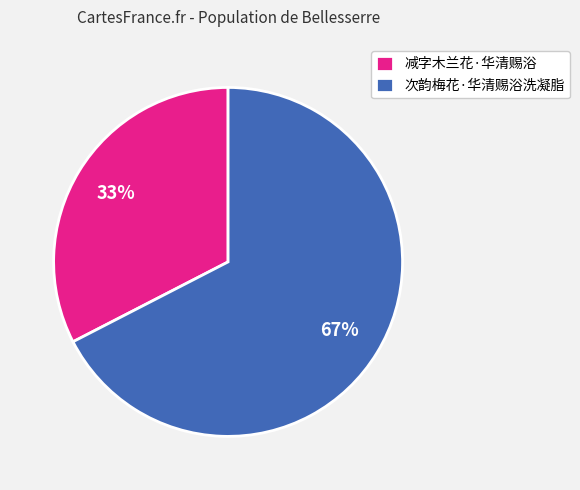

What is the smallest slice in the pie chart?

减字木兰花·华清赐浴